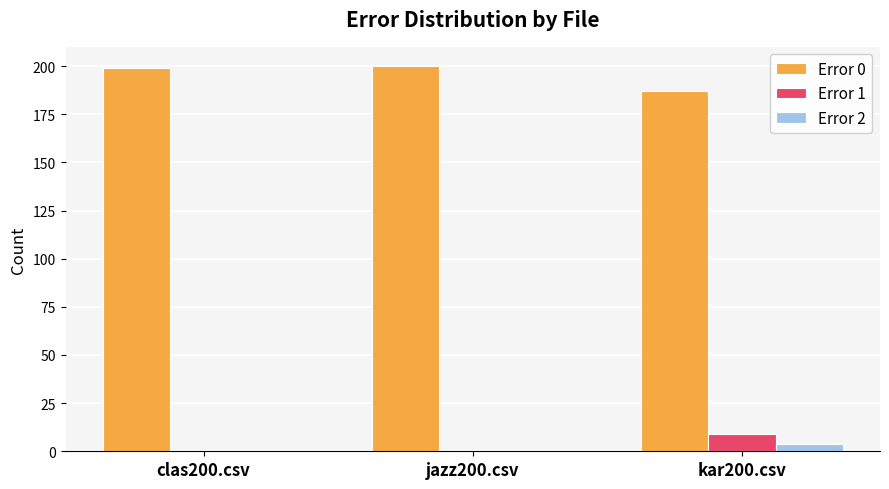

Reading left to right, what are all the values shown in this chart?

Error 0: 199	200	187
Error 1: 0	0	9
Error 2: 0	0	4